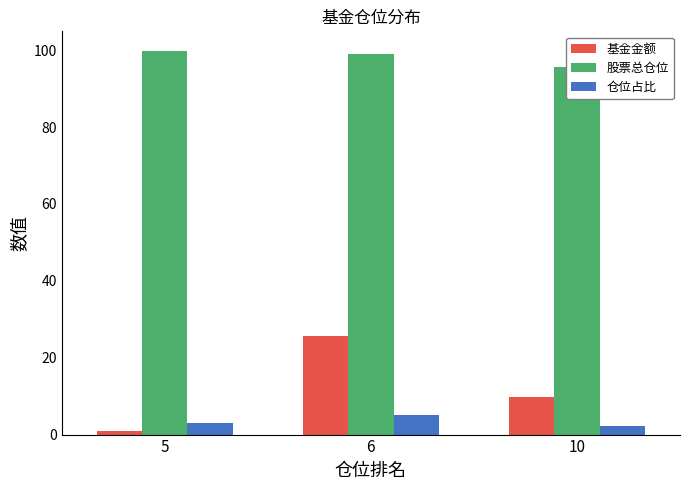

How many values in the 基金金额 series are below 9?

1